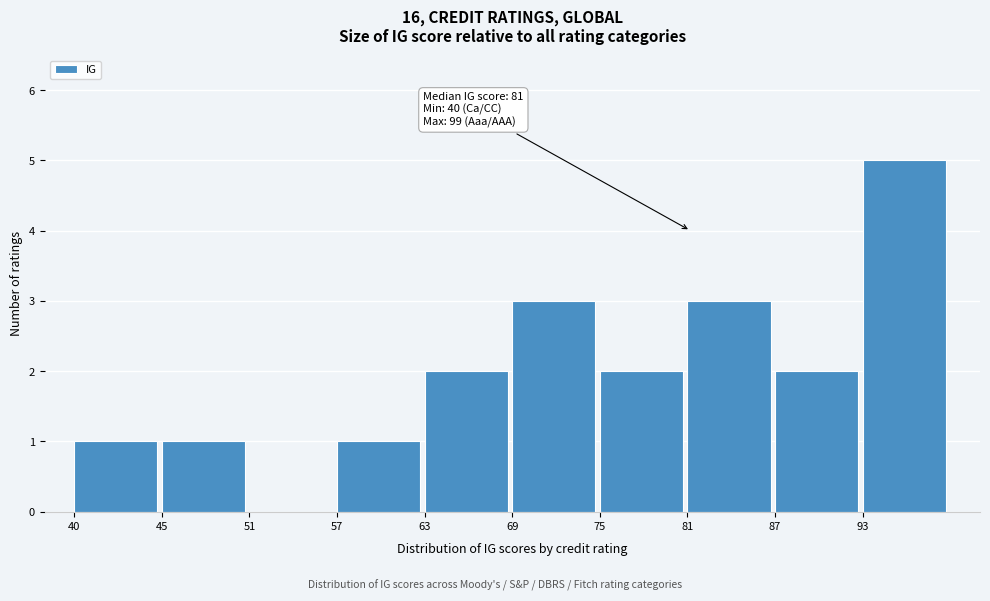

Reading left to right, transcribe all the data shown in this chart.

40=1	45=1	51=0	57=1	63=2	69=3	75=2	81=3	87=2	93=5